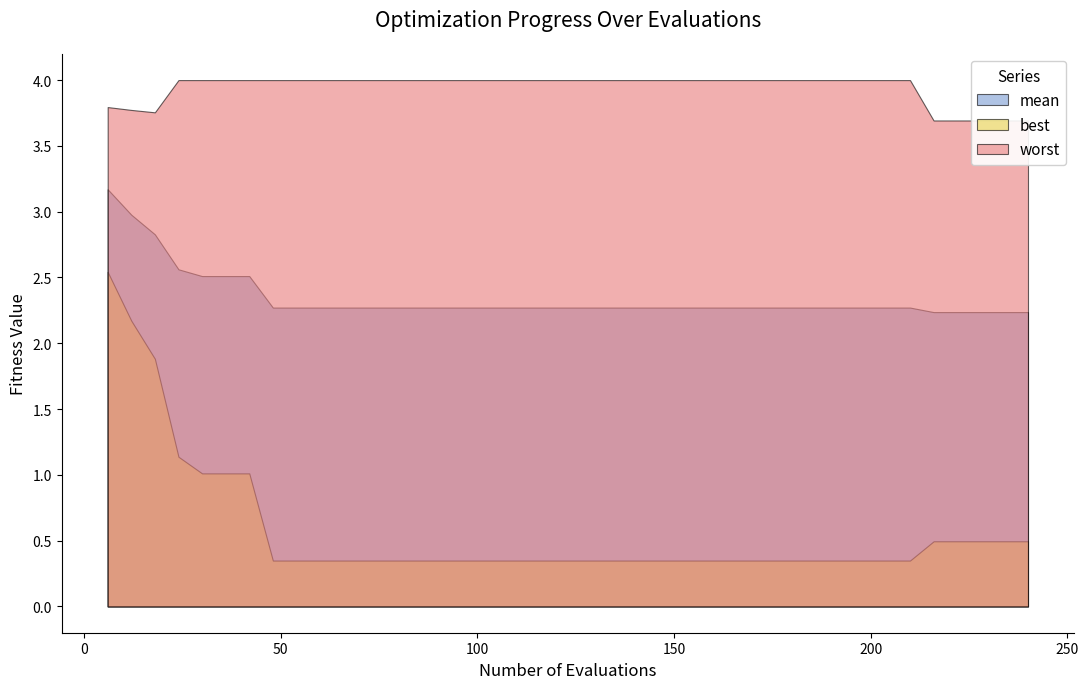

True or false: best and worst intersect in this chart.

False